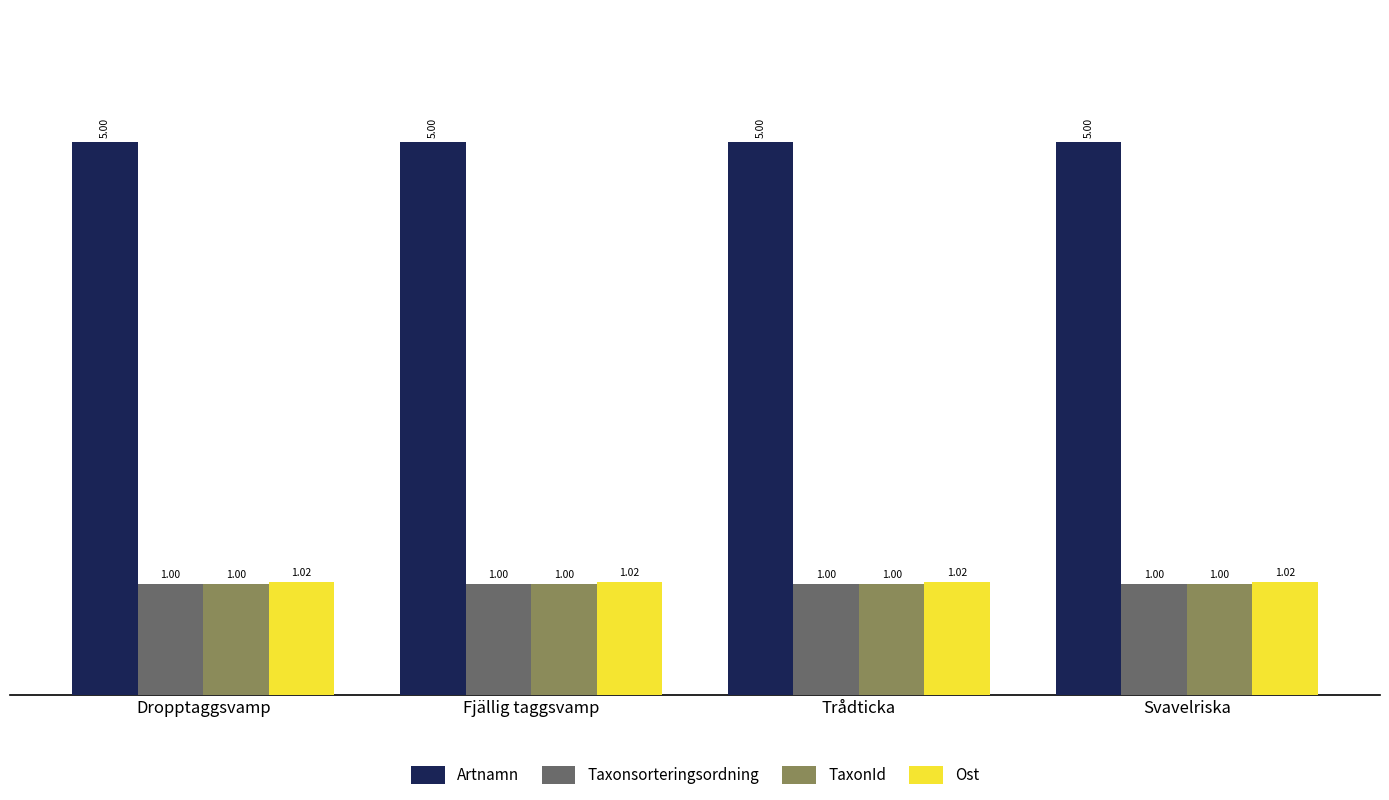

Is the value of Artnamn at Svavelriska greater than the value of Ost at Dropptaggsvamp?

Yes